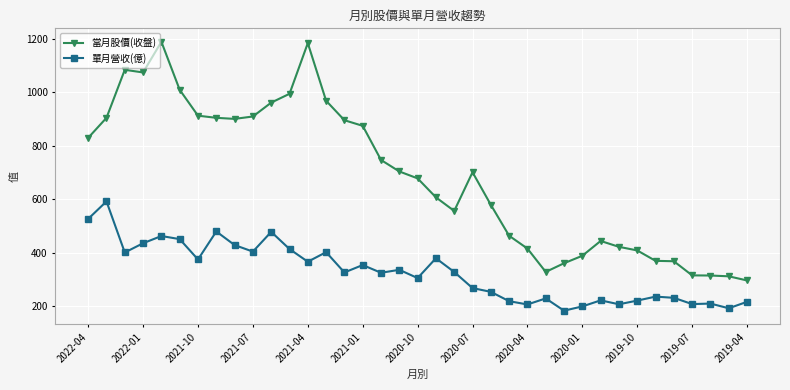

What is the value of the 當月股價(收盤) point at the 31st from the left?

408.0